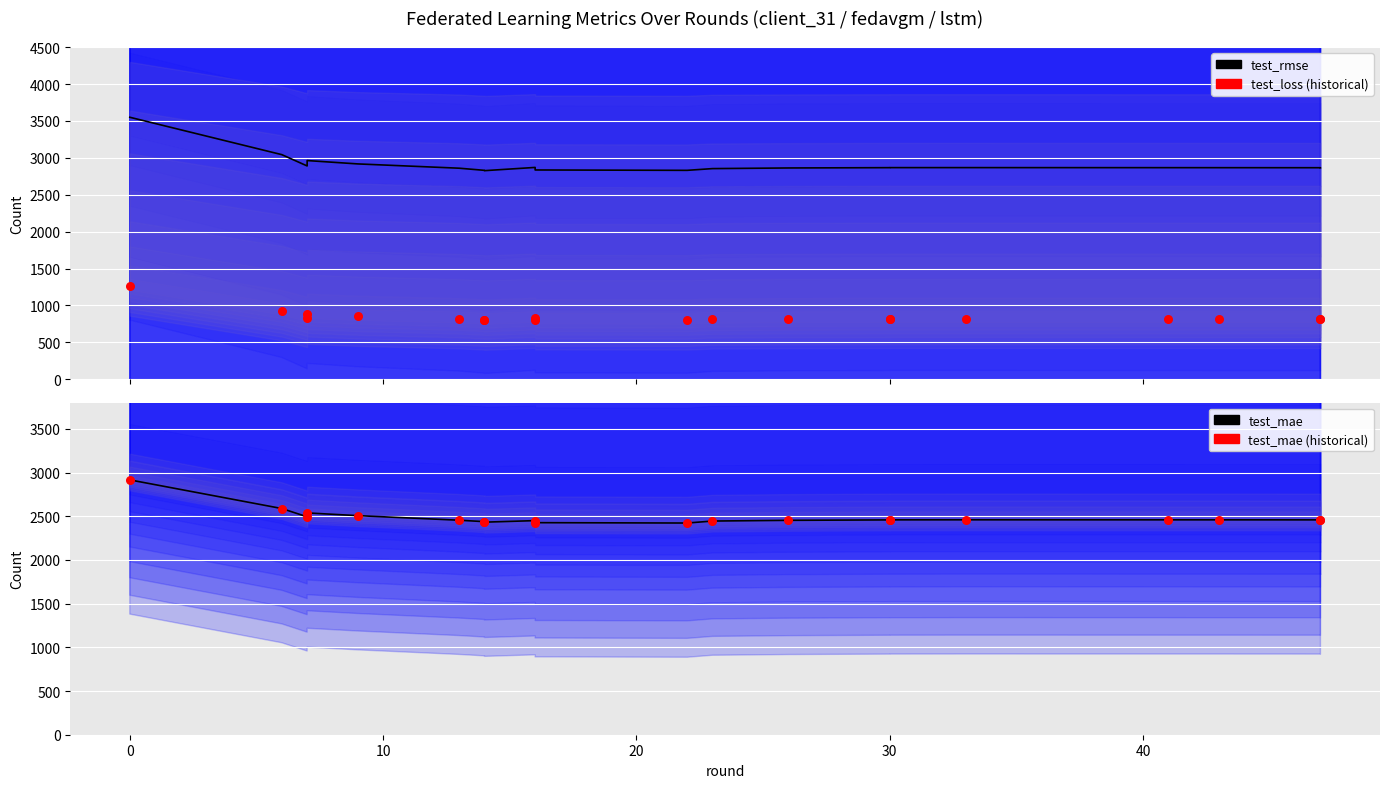

Which series has the largest total across all categories?

test_rmse